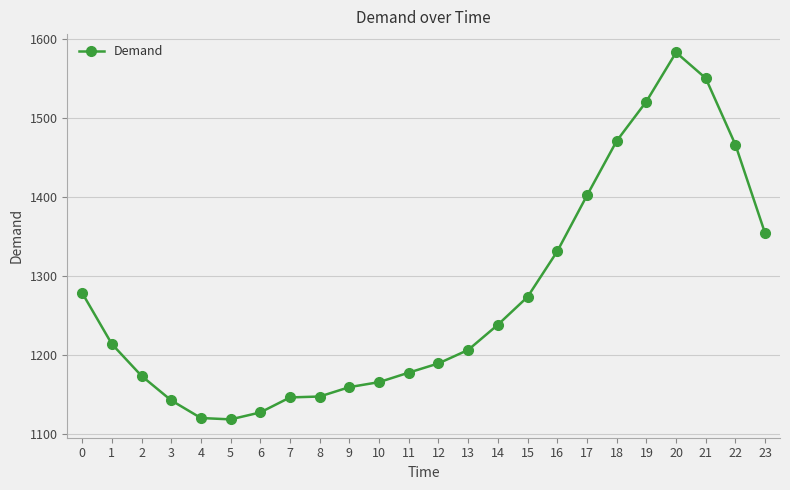

What is the value of the 10th point from the left?

1159.6